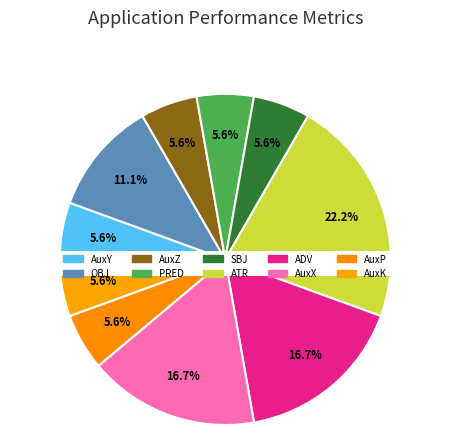

To the nearest percent, what is the difference between the largest and smallest slice percentages?

17%